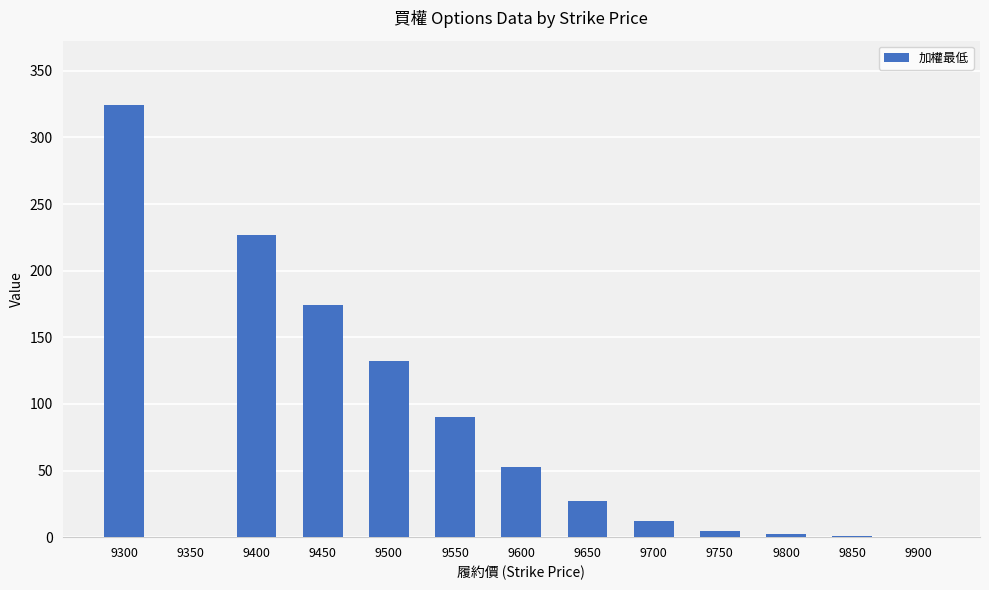

True or false: the data shows 132.0 at 9500.

True